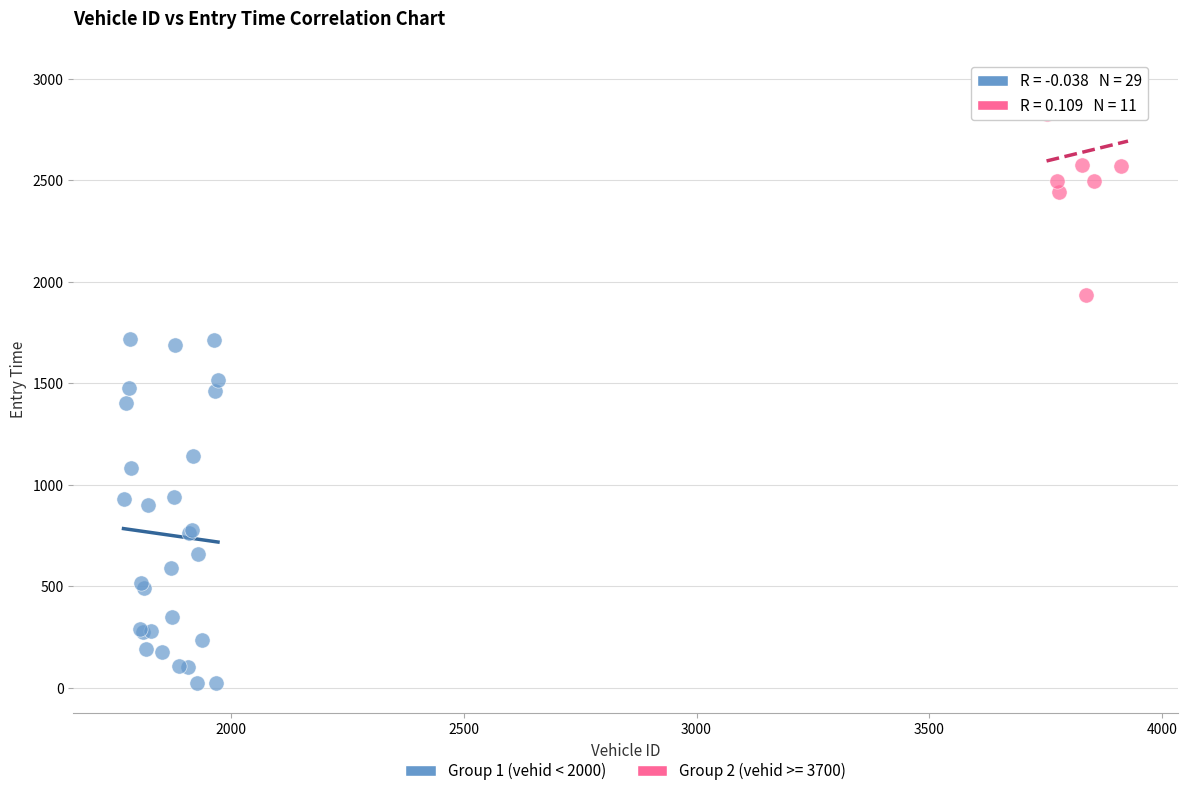

Which series contains the highest Y value?

Group 2 (vehid >= 3700)